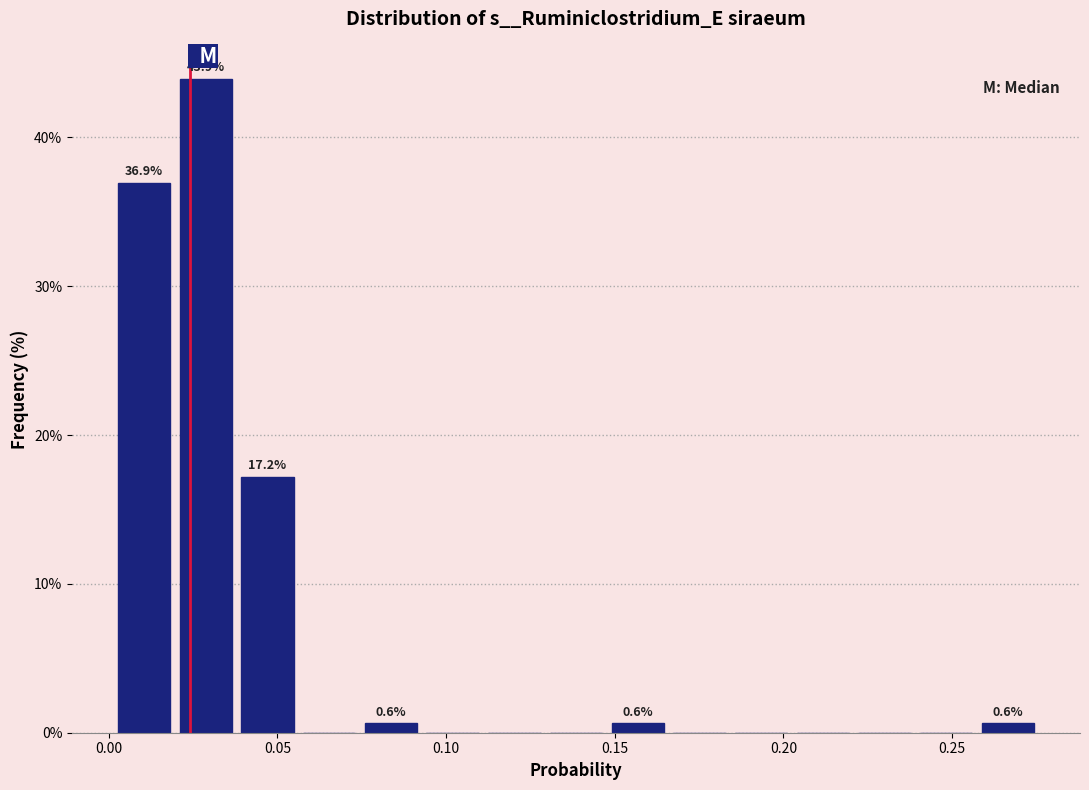

Read against the x-axis, roughly where is the centre of the tallest bar?

0.030